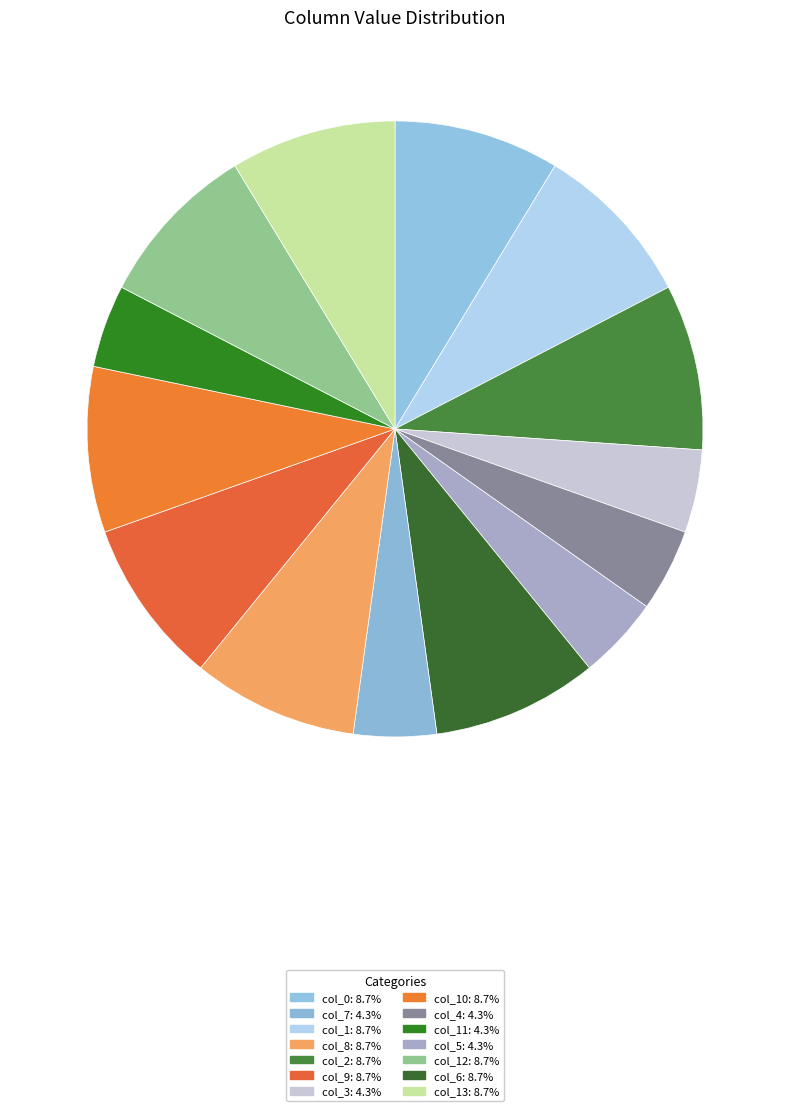

How many slices are in this pie chart?

14